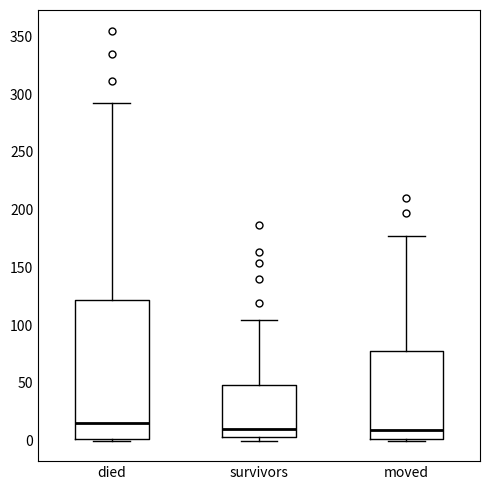

Where does the upper whisker of the box for survivors end on the y-axis? The values are not printed on the chart, so give them approximately, as read against the axis.

105